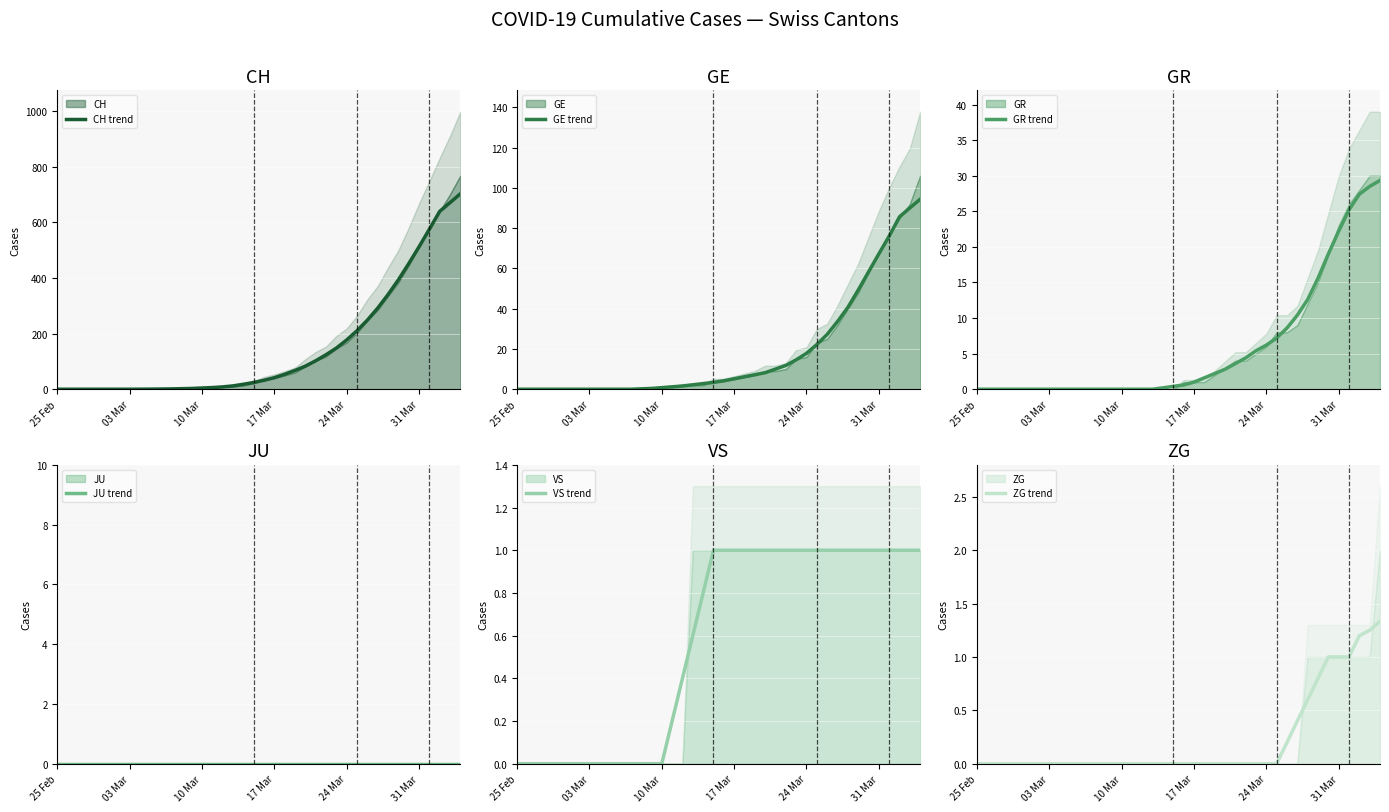

What is the maximum value for CH trend?

702.0